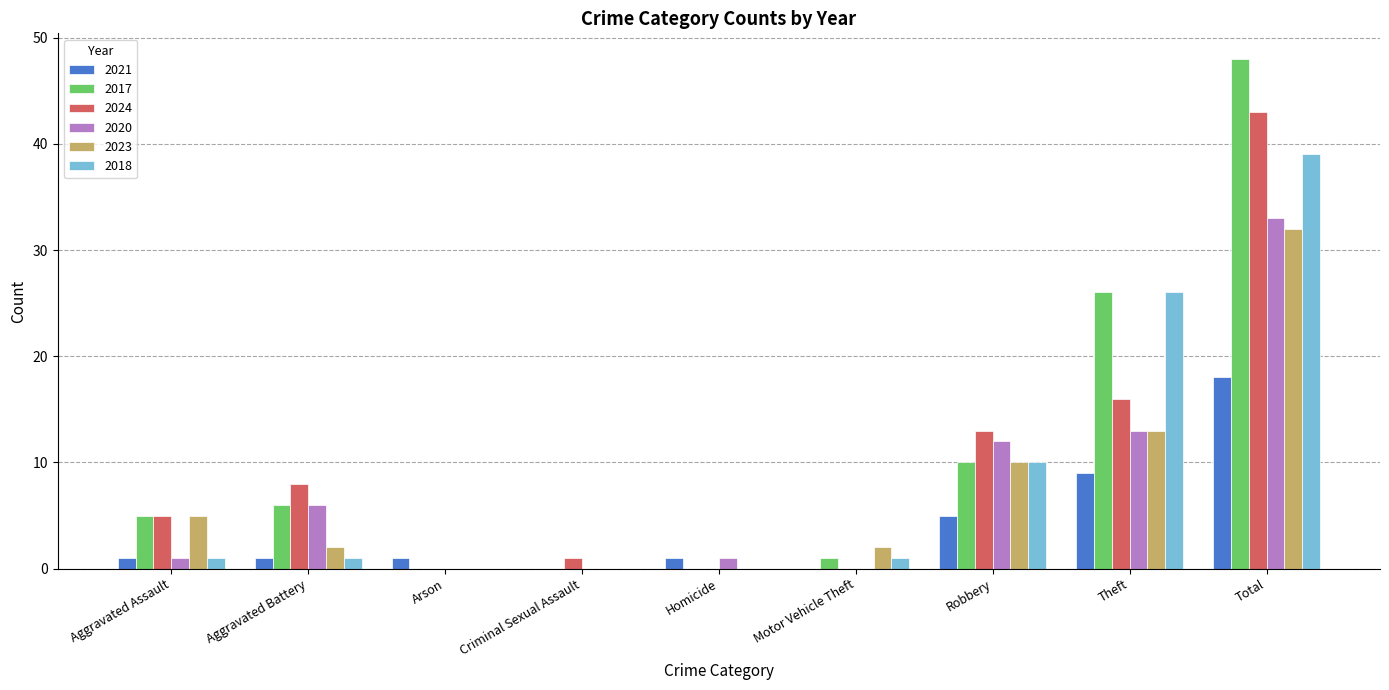

What is the maximum value for 2021?

18